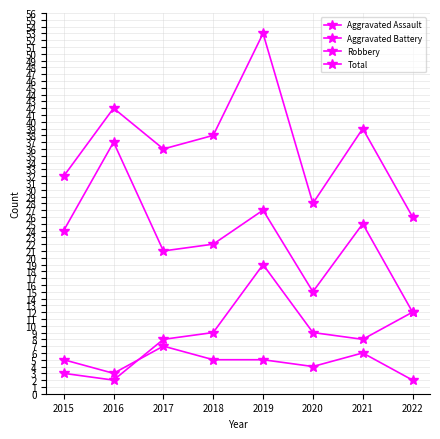

How many lines are shown in the chart?

4